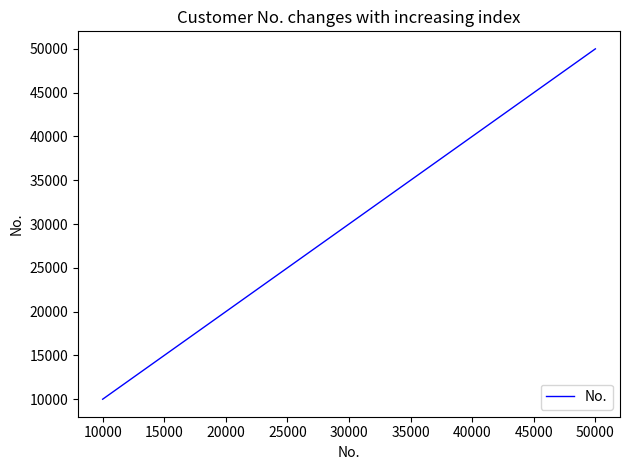

List the labels in order of value, largest first.

50000, 40000, 30000, 20000, 10000